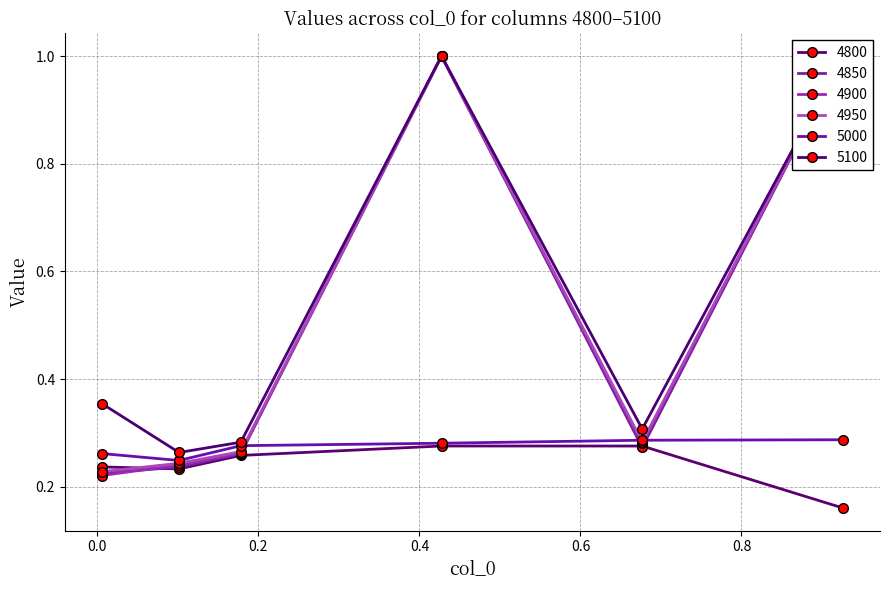

What is the minimum value for 4900?

0.2